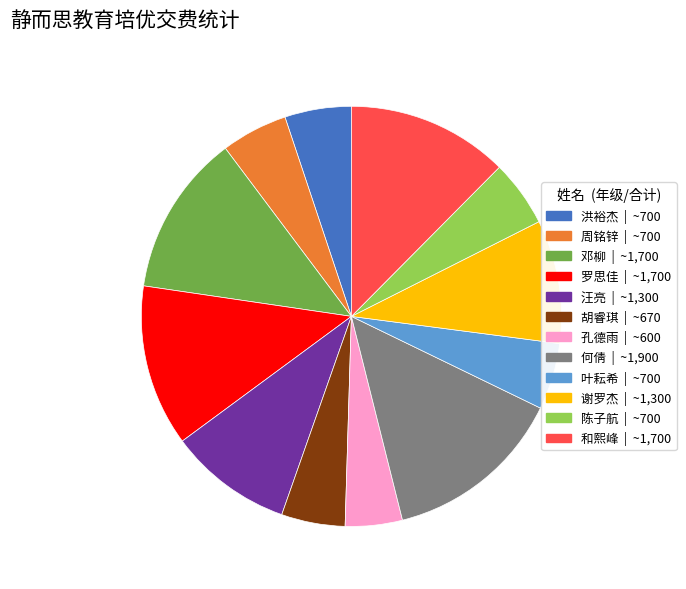

Is the sum of 和熙峰 and 孔德雨 greater than half?

No